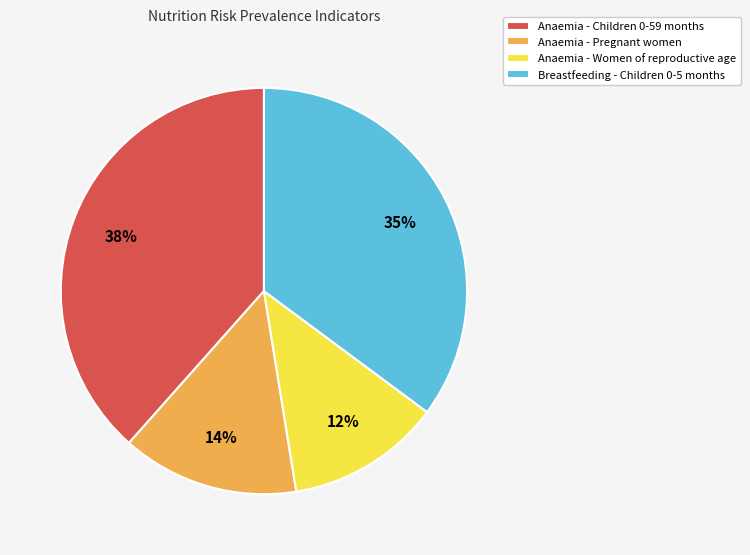

Rank the categories by value from lowest to highest.

Anaemia - Women of reproductive age, Anaemia - Pregnant women, Breastfeeding - Children 0-5 months, Anaemia - Children 0-59 months